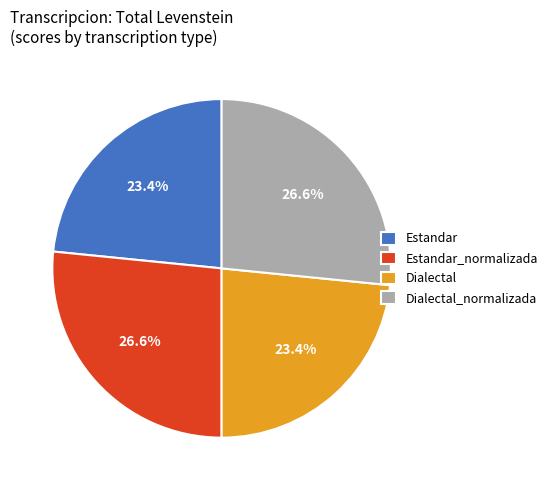

To the nearest percent, what is the average slice percentage?

25%